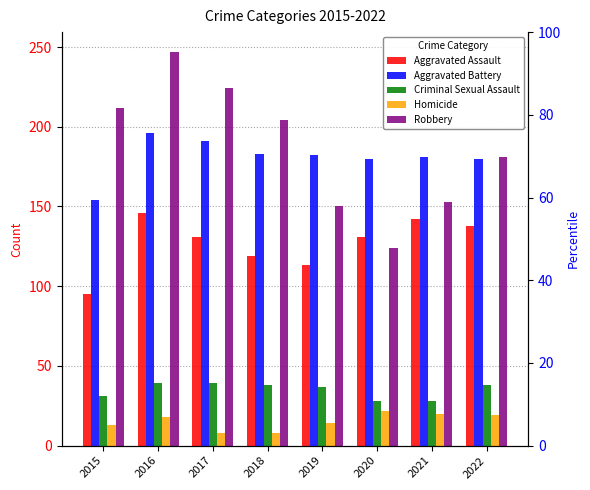

At which label does Aggravated Battery first exceed 182?

2016